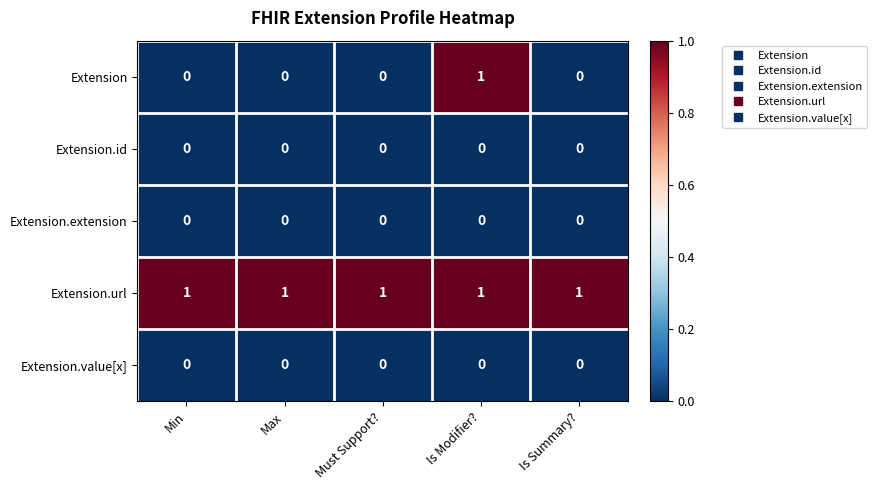

Which category has the highest value in the Extension series?

Is Modifier?